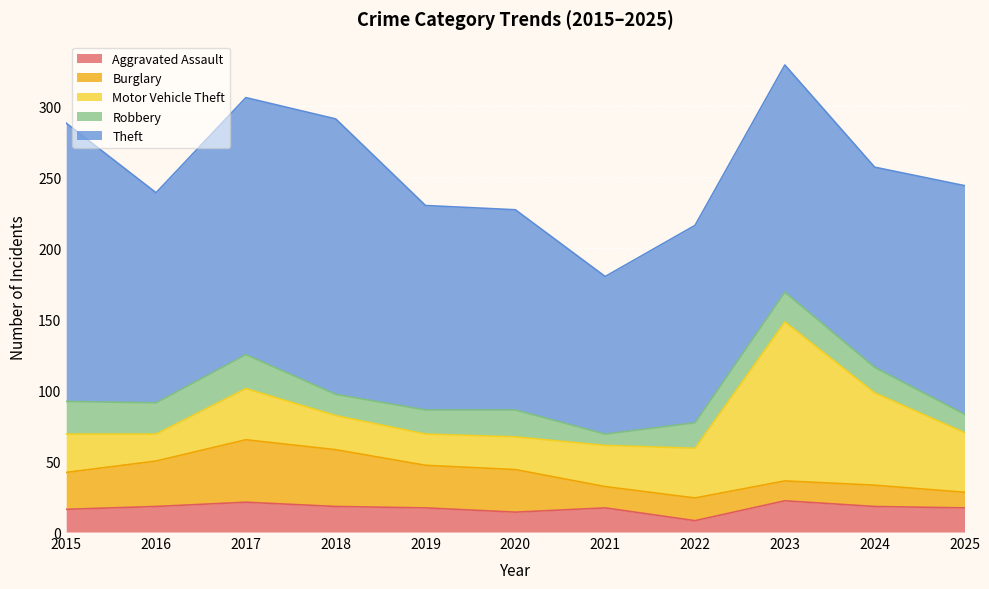

Read the Motor Vehicle Theft value at 2015, to the nearest 10.

30